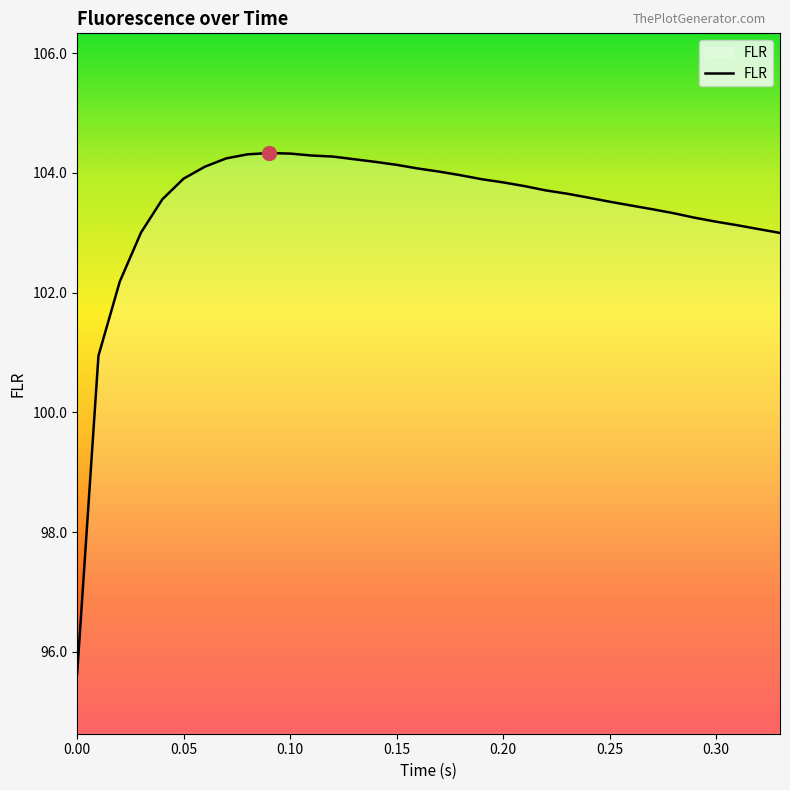

What is the difference between the maximum and minimum values?

8.7